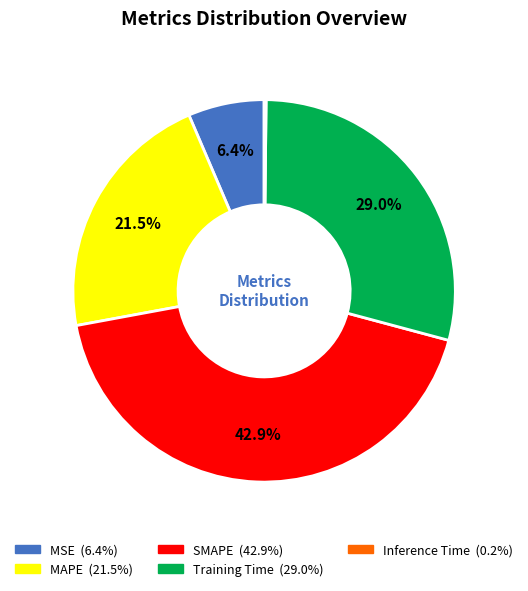

To the nearest percent, what is the difference between the largest and smallest slice percentages?

43%